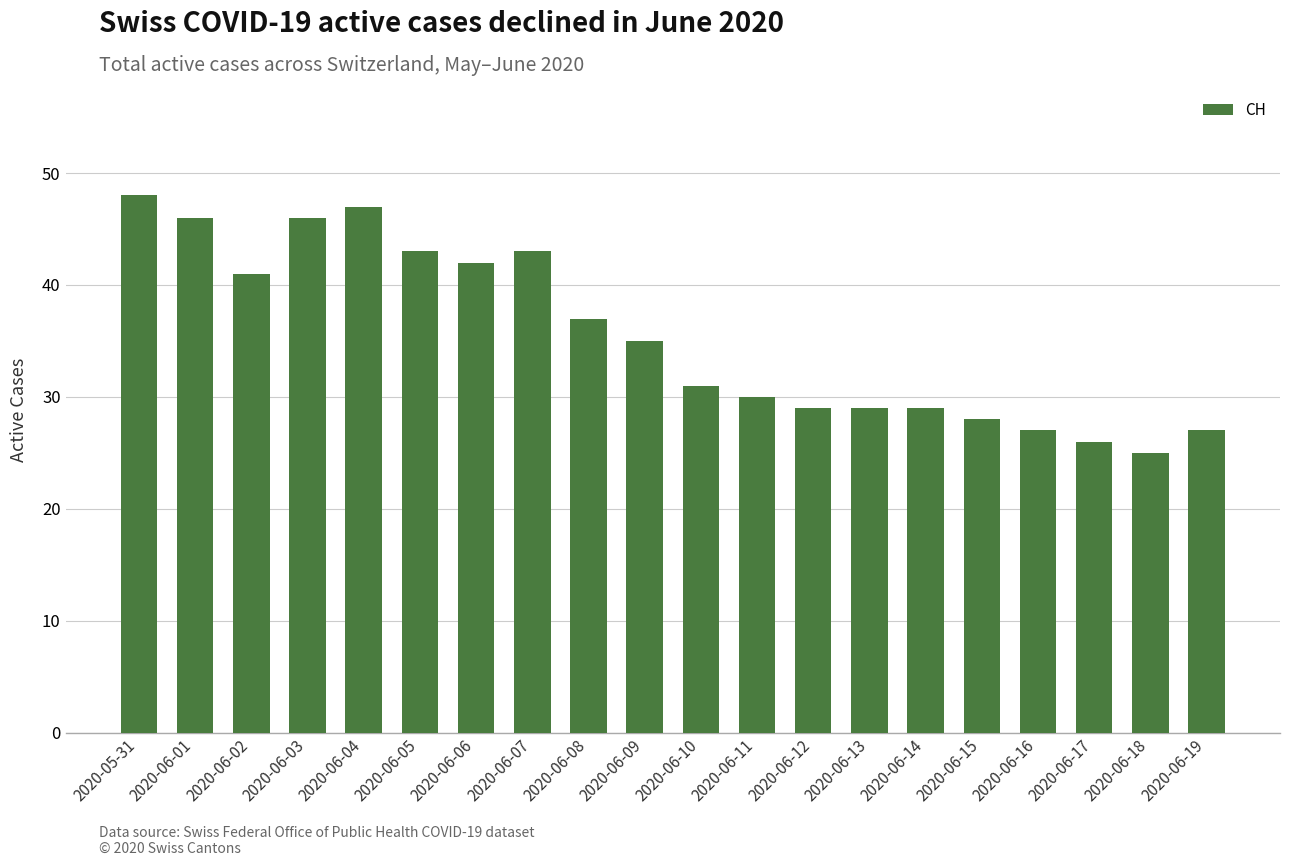

What value does the data have at 2020-06-07, to the nearest 5?

45